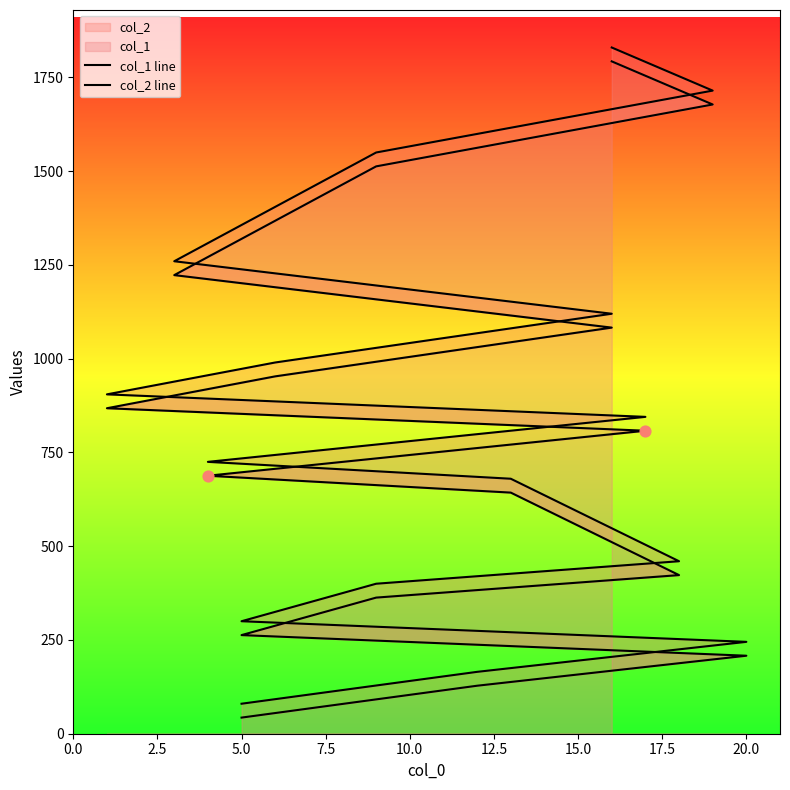

Which series has the largest total across all categories?

col_2 line